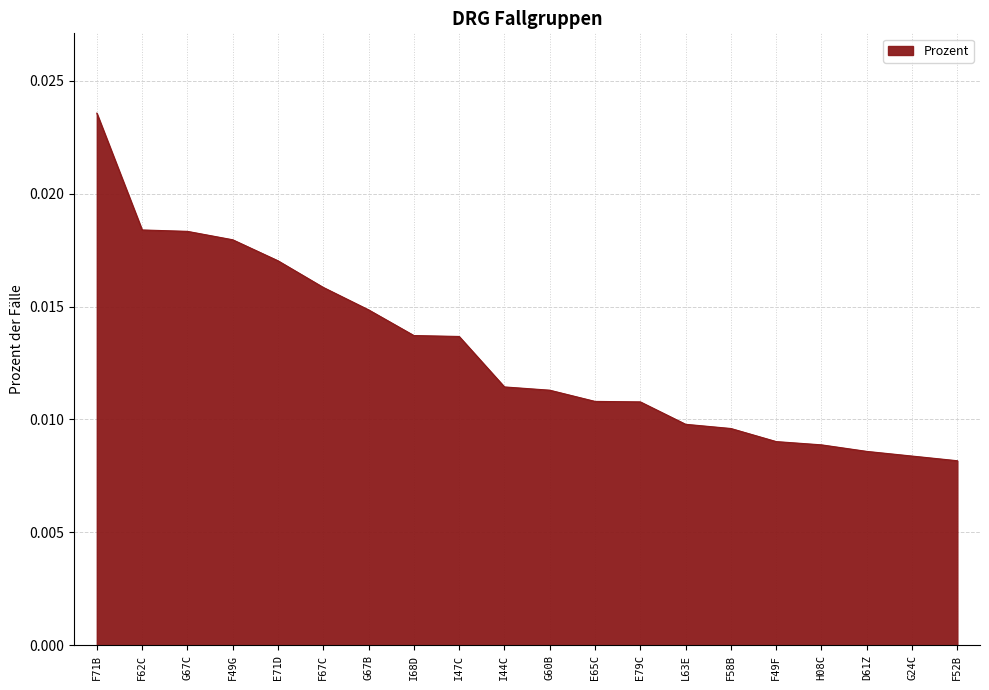

What position from the left is E65C?

12